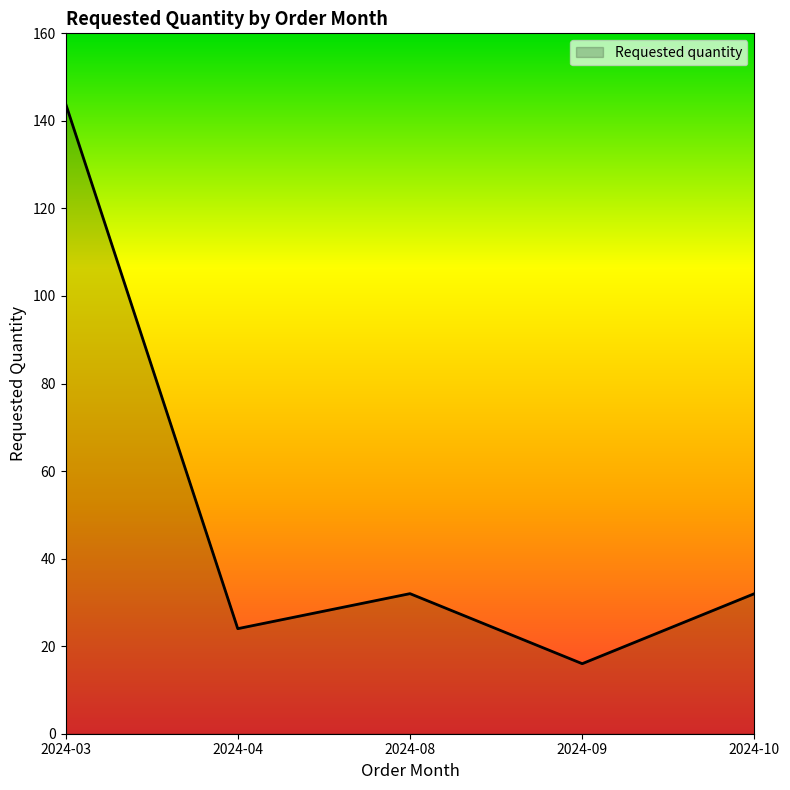

At which category does the data reach its first local valley?

2024-04